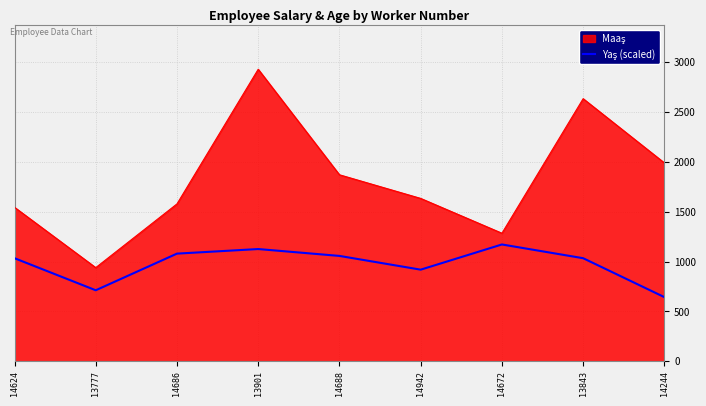

Does the chart have visible grid lines?

Yes